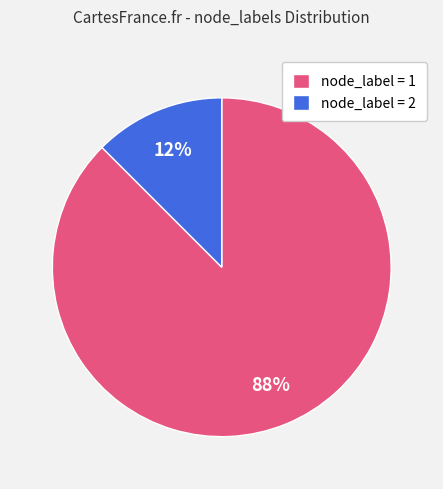

Do node_label = 2 and node_label = 1 together represent more than half of the pie?

Yes